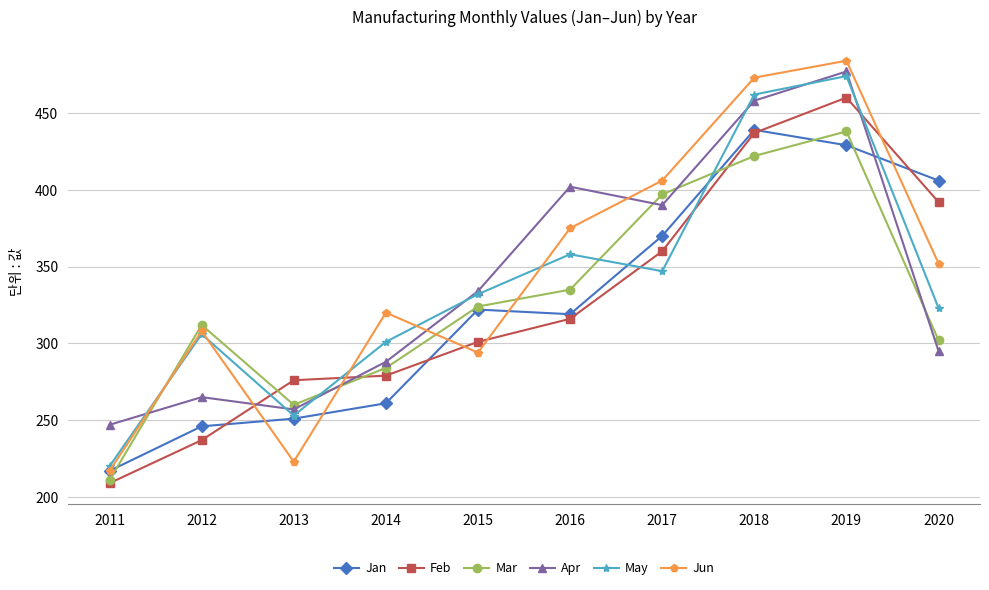

Reading left to right, extract all data points from this chart.

Jan: 217	246	251	261	322	319	370	439	429	406
Feb: 209	237	276	279	301	316	360	437	460	392
Mar: 211	312	260	284	324	335	397	422	438	302
Apr: 247	265	257	288	334	402	390	458	477	295
May: 220	306	253	301	332	358	347	462	474	323
Jun: 217	308	223	320	294	375	406	473	484	352